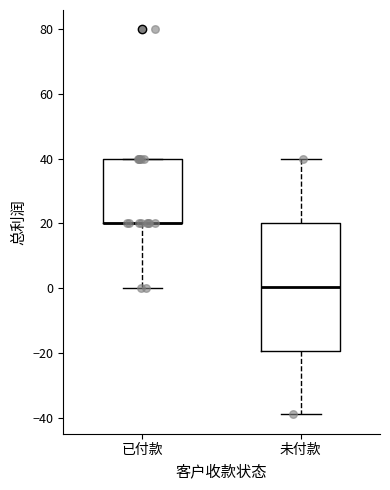

Comparing the boxes themselves (not the whiskers), which one is the tallest?

未付款